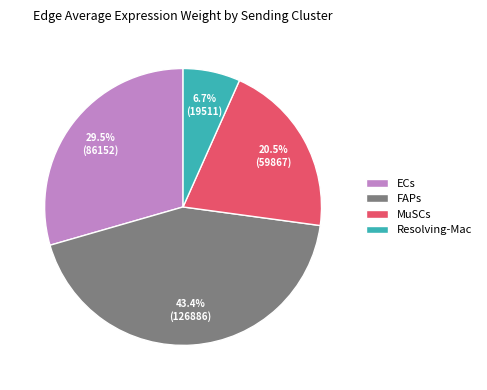

How many slices are in this pie chart?

4